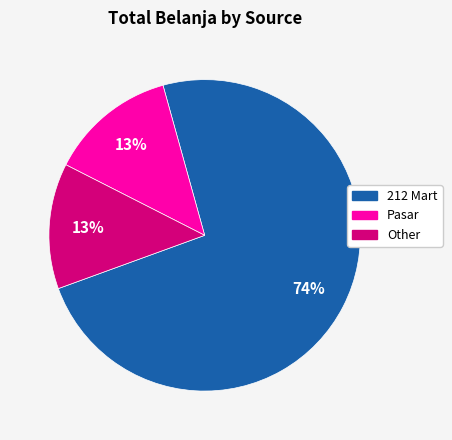

Is it true that 212 Mart is 74% of the pie?

True